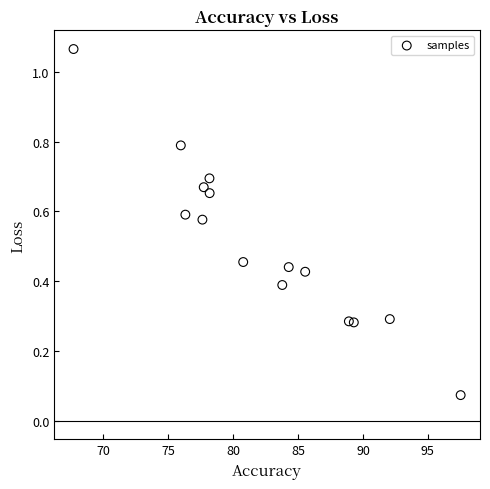

What is the range of Y values (max minus min)?

1.0